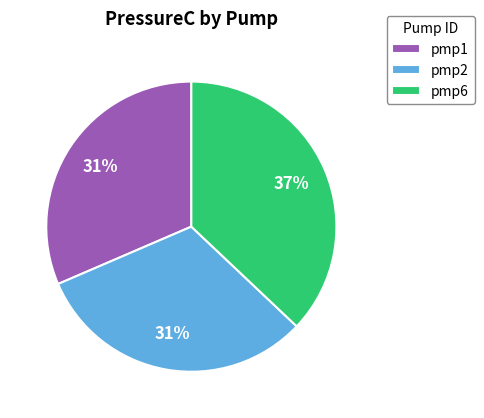

Is it true that pmp1 is 45% of the pie?

False